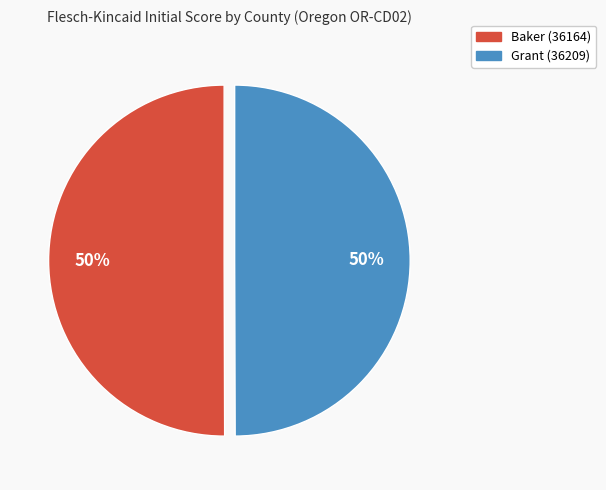

What percentage is the Baker (36164) slice, to the nearest percent?

50%